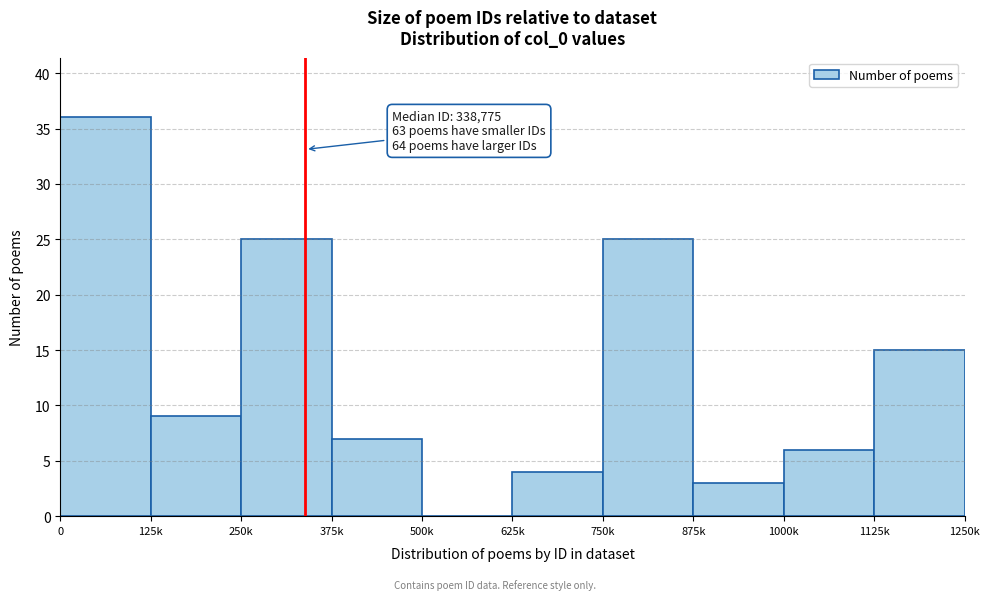

Reading left to right, list all the values displayed in this chart.

0=36	125k=9	250k=25	375k=7	500k=0	625k=4	750k=25	875k=3	1000k=6	1125k=15